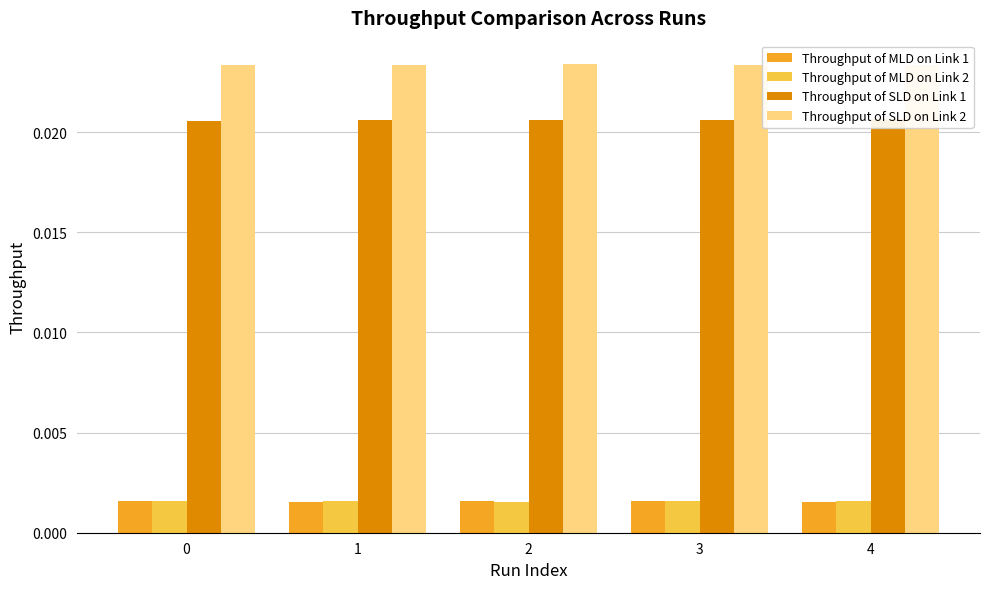

Rank the series by their maximum value, from highest to lowest.

Throughput of SLD on Link 2, Throughput of SLD on Link 1, Throughput of MLD on Link 1, Throughput of MLD on Link 2